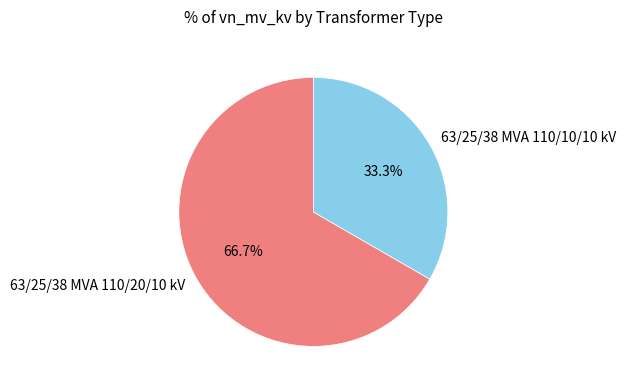

Rank the categories by value from lowest to highest.

63/25/38 MVA 110/10/10 kV, 63/25/38 MVA 110/20/10 kV